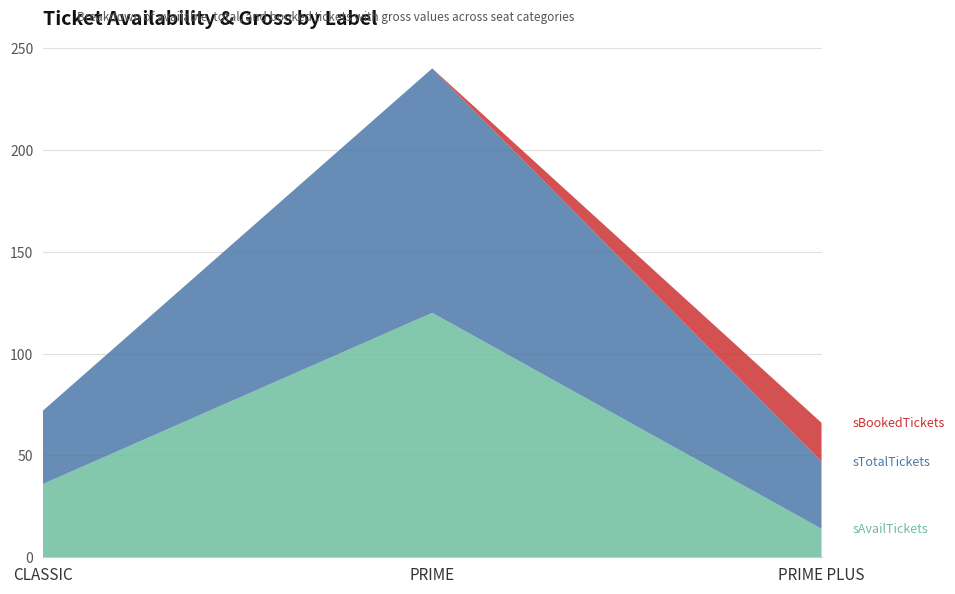

Reading left to right, what are the values for sAvailTickets?

CLASSIC=36	PRIME=120	PRIME PLUS=14